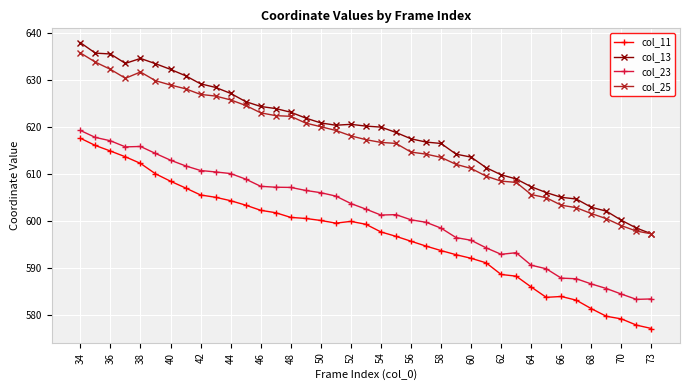

What is the value of the col_13 point at the 6th from the left?

633.5